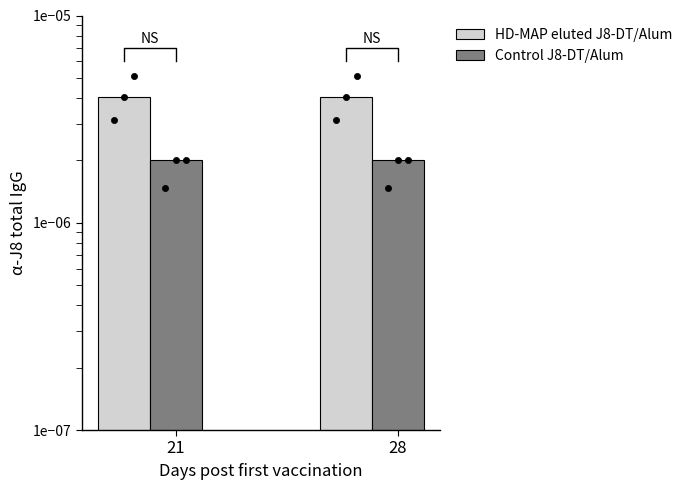

Which series contains the highest Y value?

HD-MAP eluted J8-DT/Alum